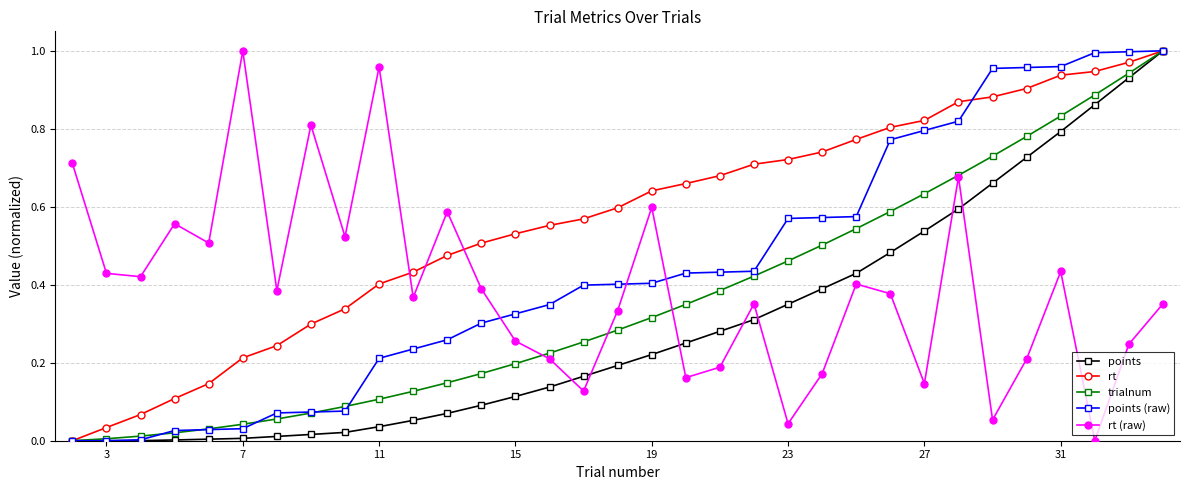

True or false: rt has more than 0 interior local peaks.

False